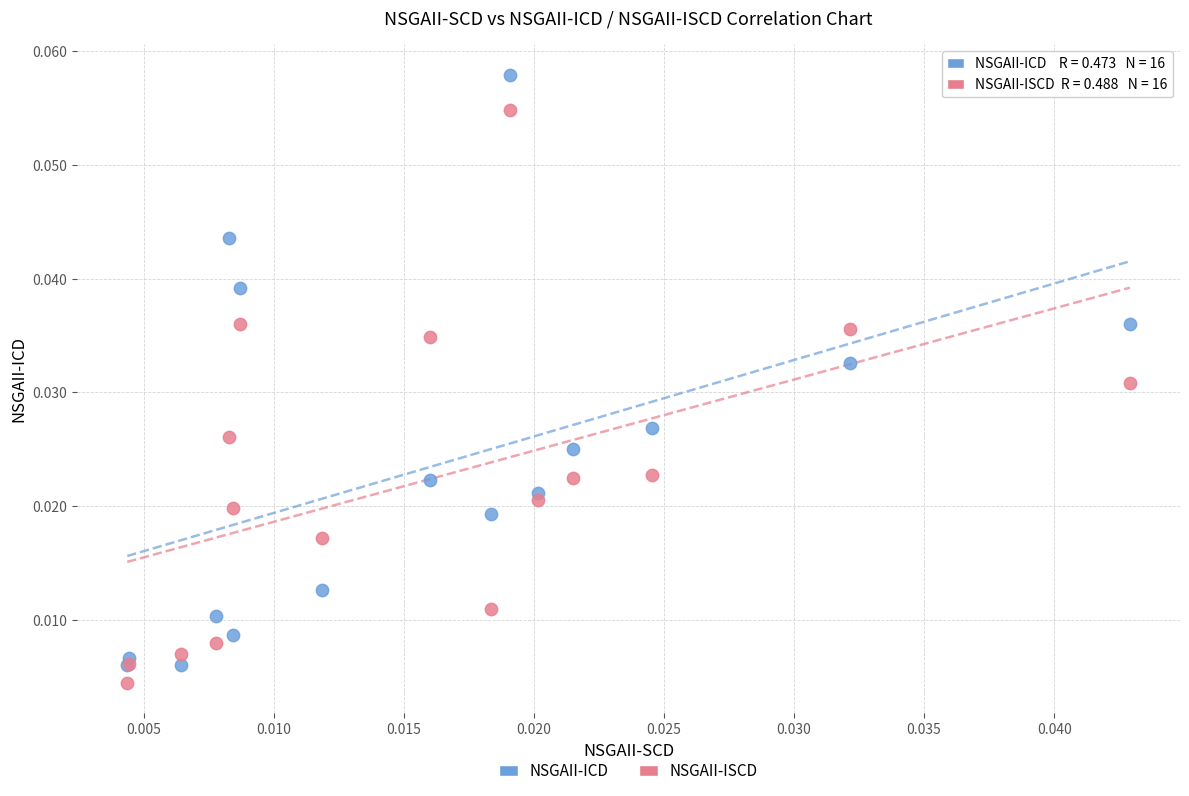

Which series contains the lowest Y value?

NSGAII-ISCD